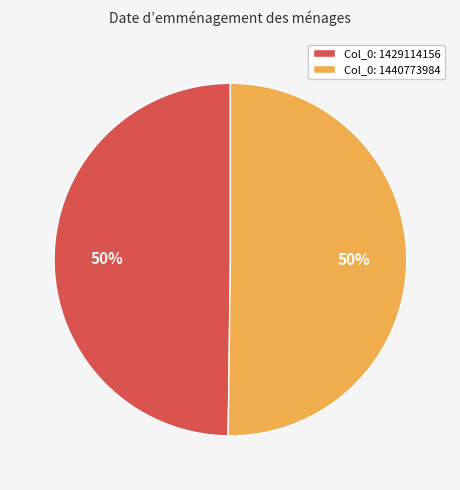

Approximately how many times larger is the value at Col_0: 1440773984 compared to Col_0: 1429114156?

1.0